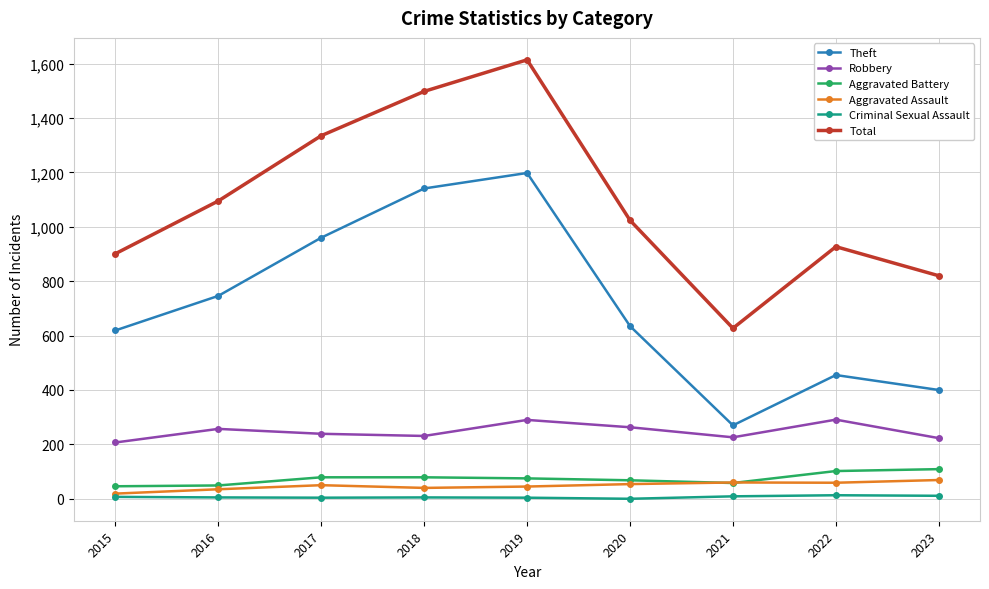

How many lines are shown in the chart?

6